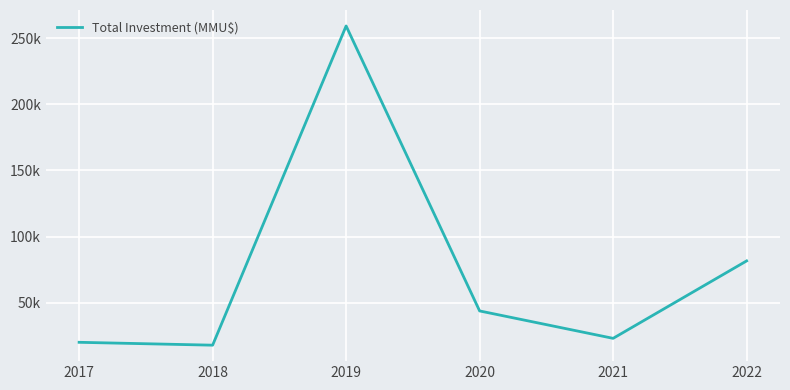

Where does the data first go above 43900?

2019